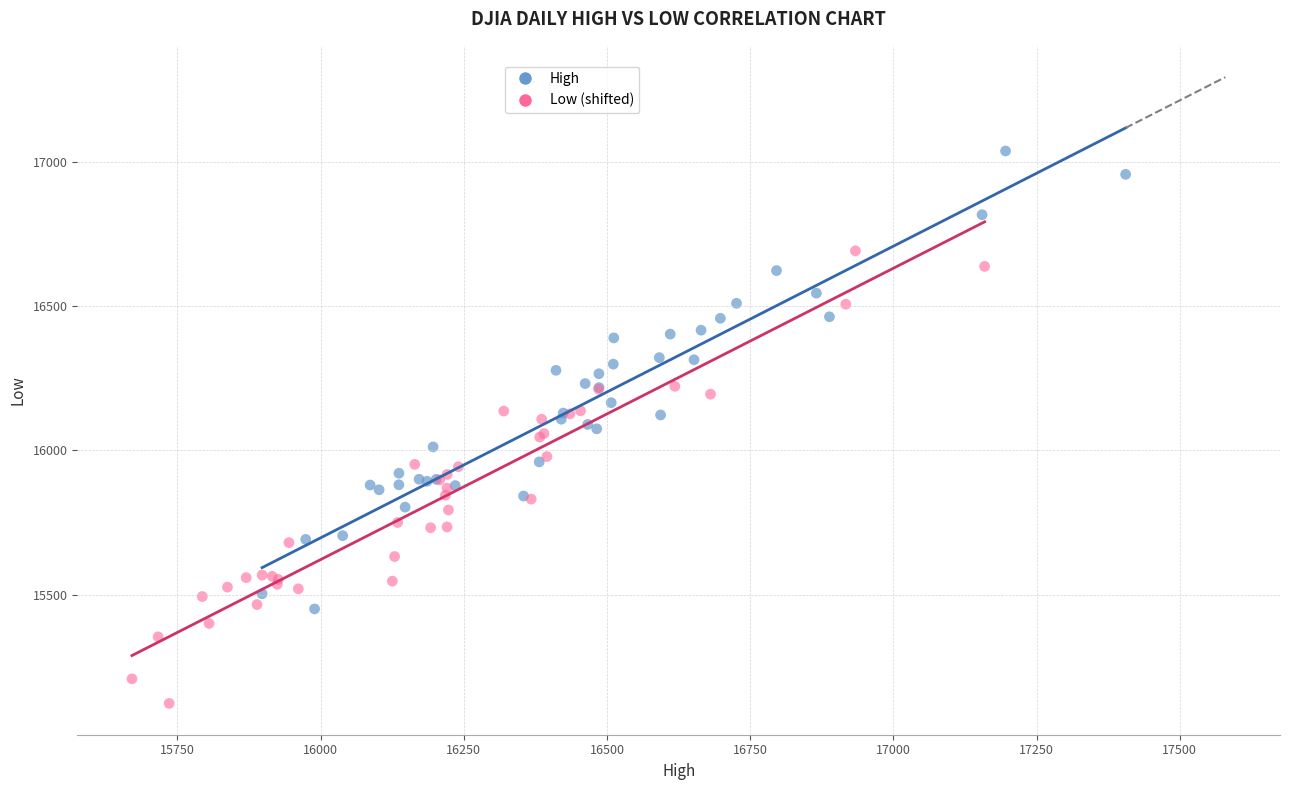

Which series reaches the minimum Y coordinate?

Low (shifted)